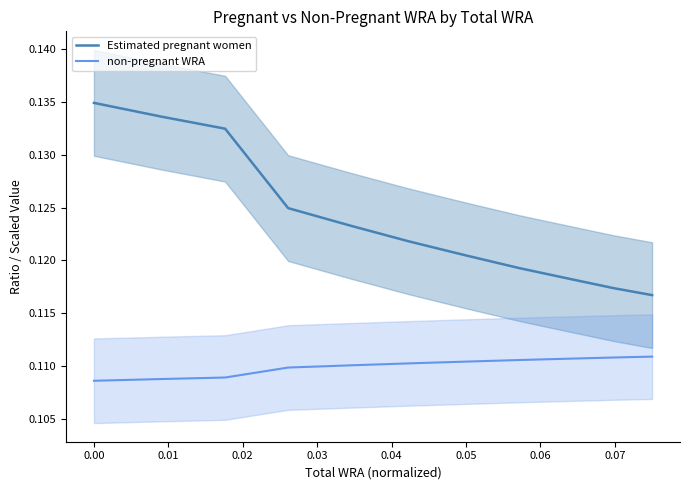

True or false: Estimated pregnant women has more than 0 interior local peaks.

False